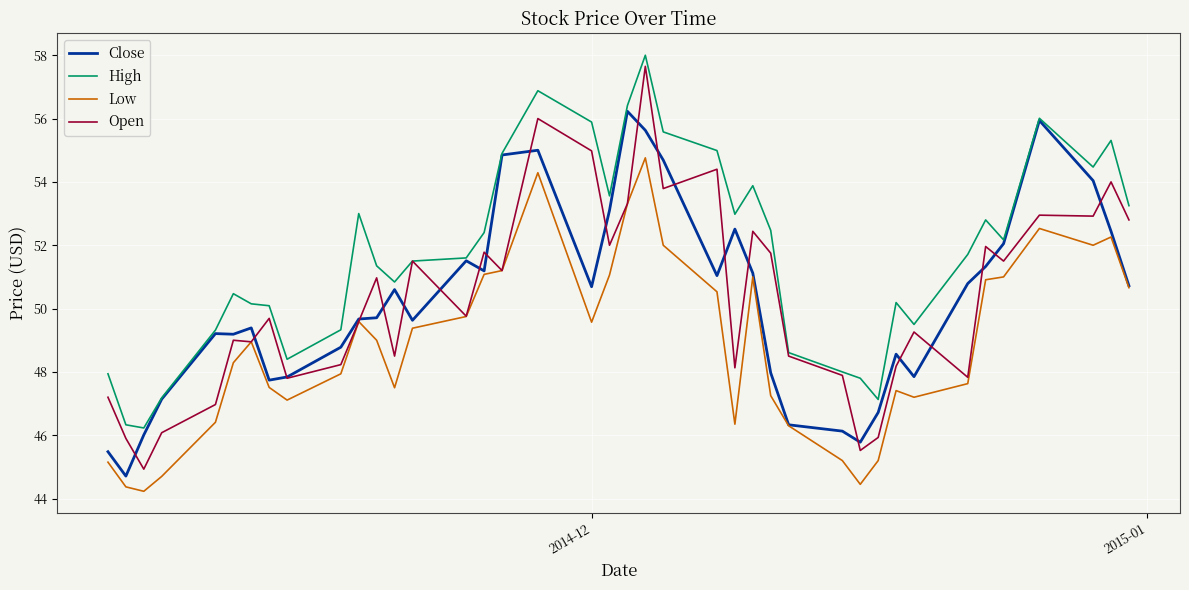

Which series has the largest range (max minus min)?

Open